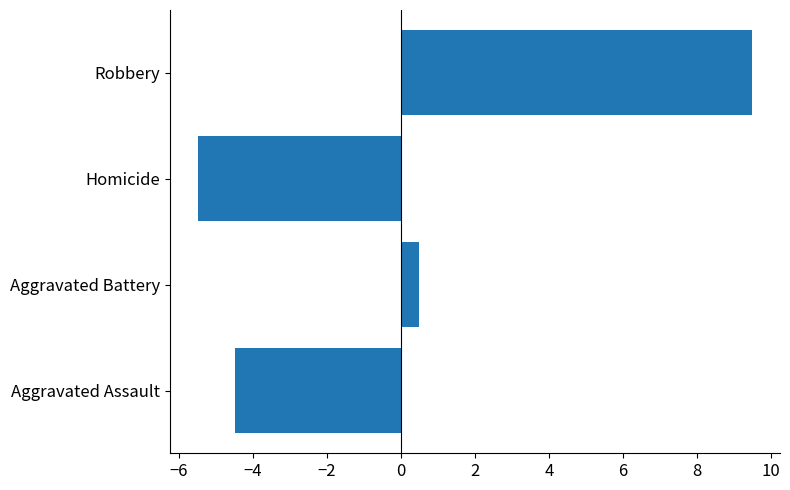

What is the sum of the values at Aggravated Battery and Homicide?

-5.0